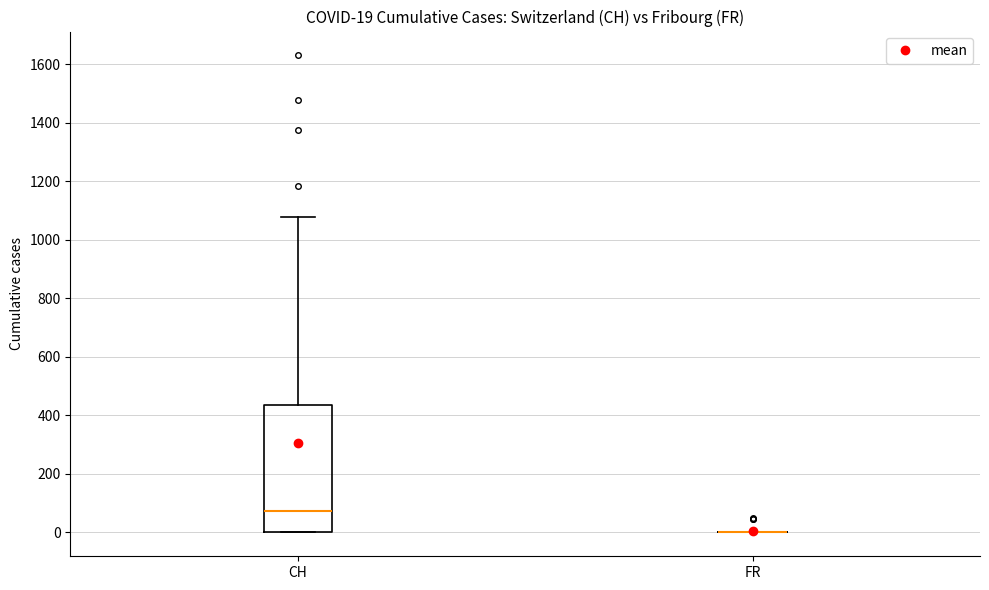

Comparing the boxes themselves (not the whiskers), which one is the tallest?

CH